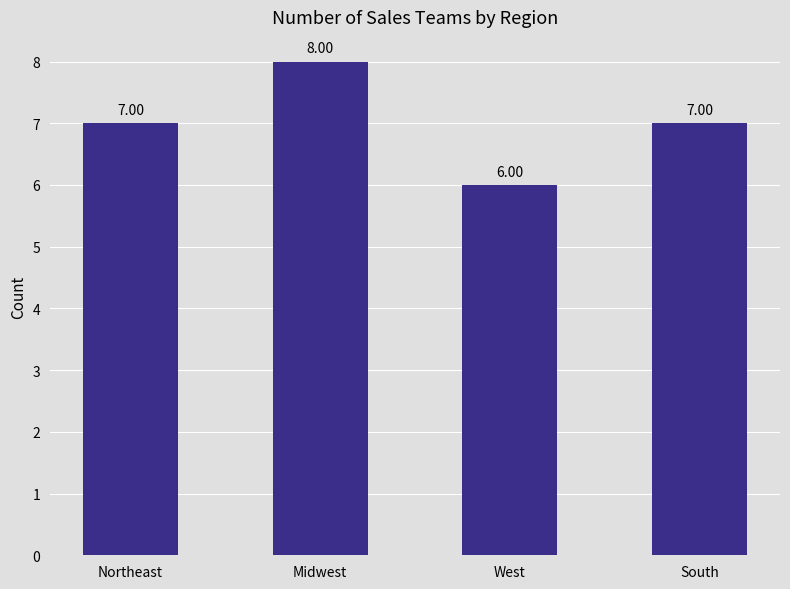

What is the minimum value shown in the chart?

6